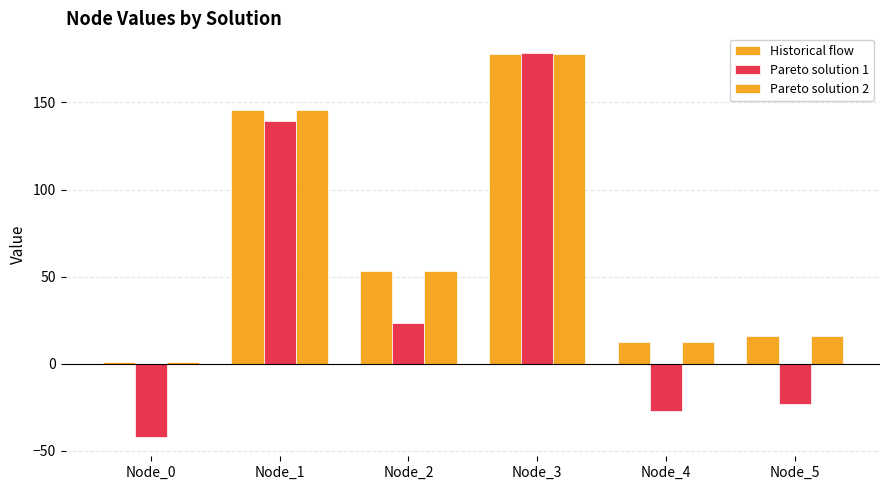

How many groups of bars are there?

6